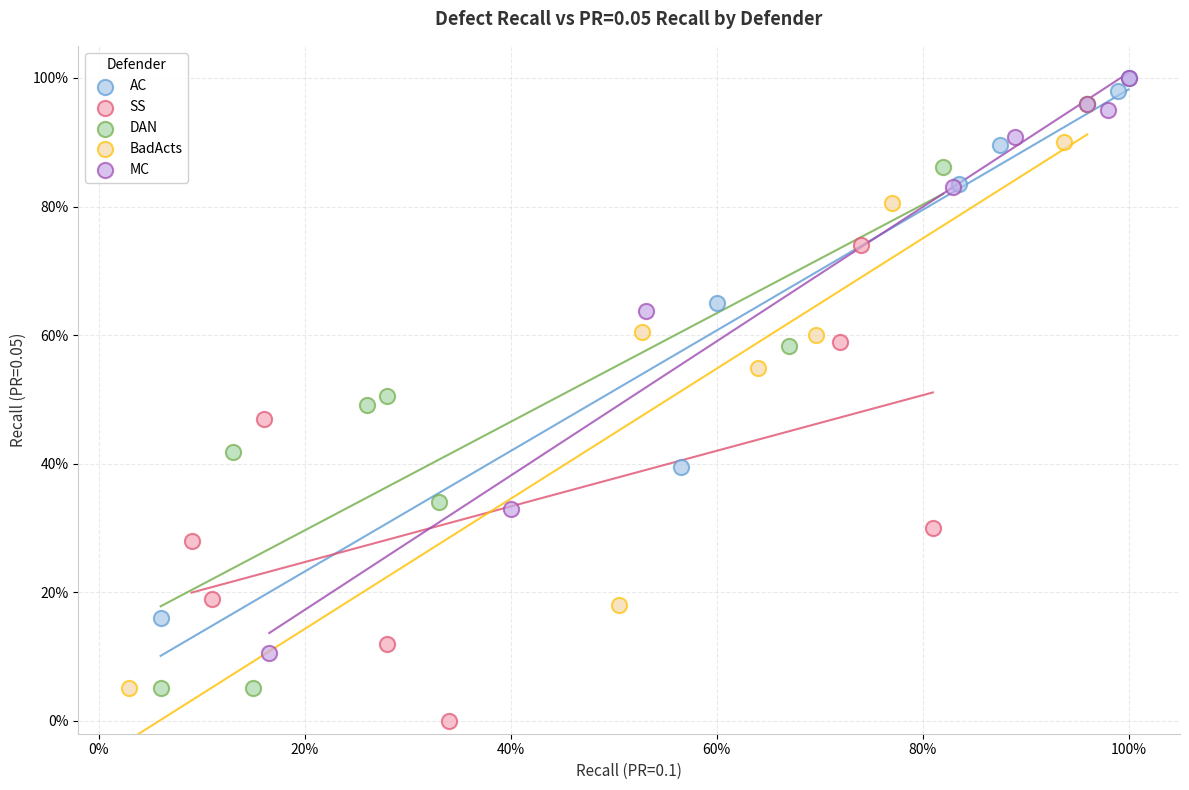

Which series reaches the minimum Y coordinate?

SS